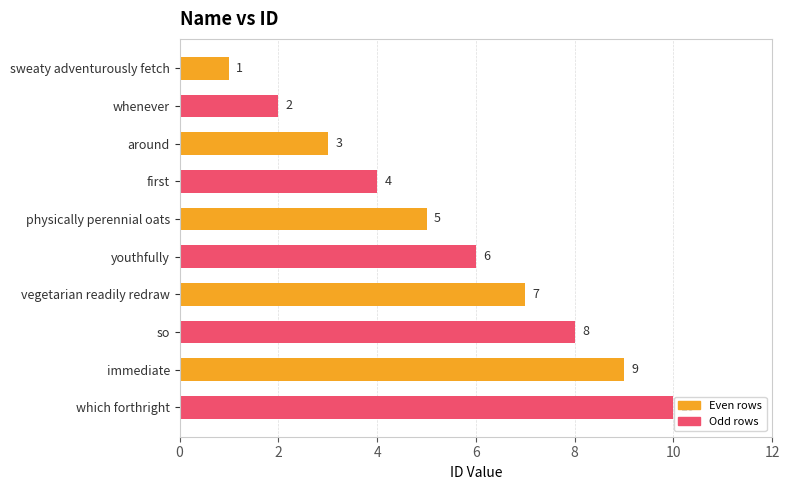

Rank the categories by value from highest to lowest.

which forthright, immediate, so, vegetarian readily redraw, youthfully, physically perennial oats, first, around, whenever, sweaty adventurously fetch